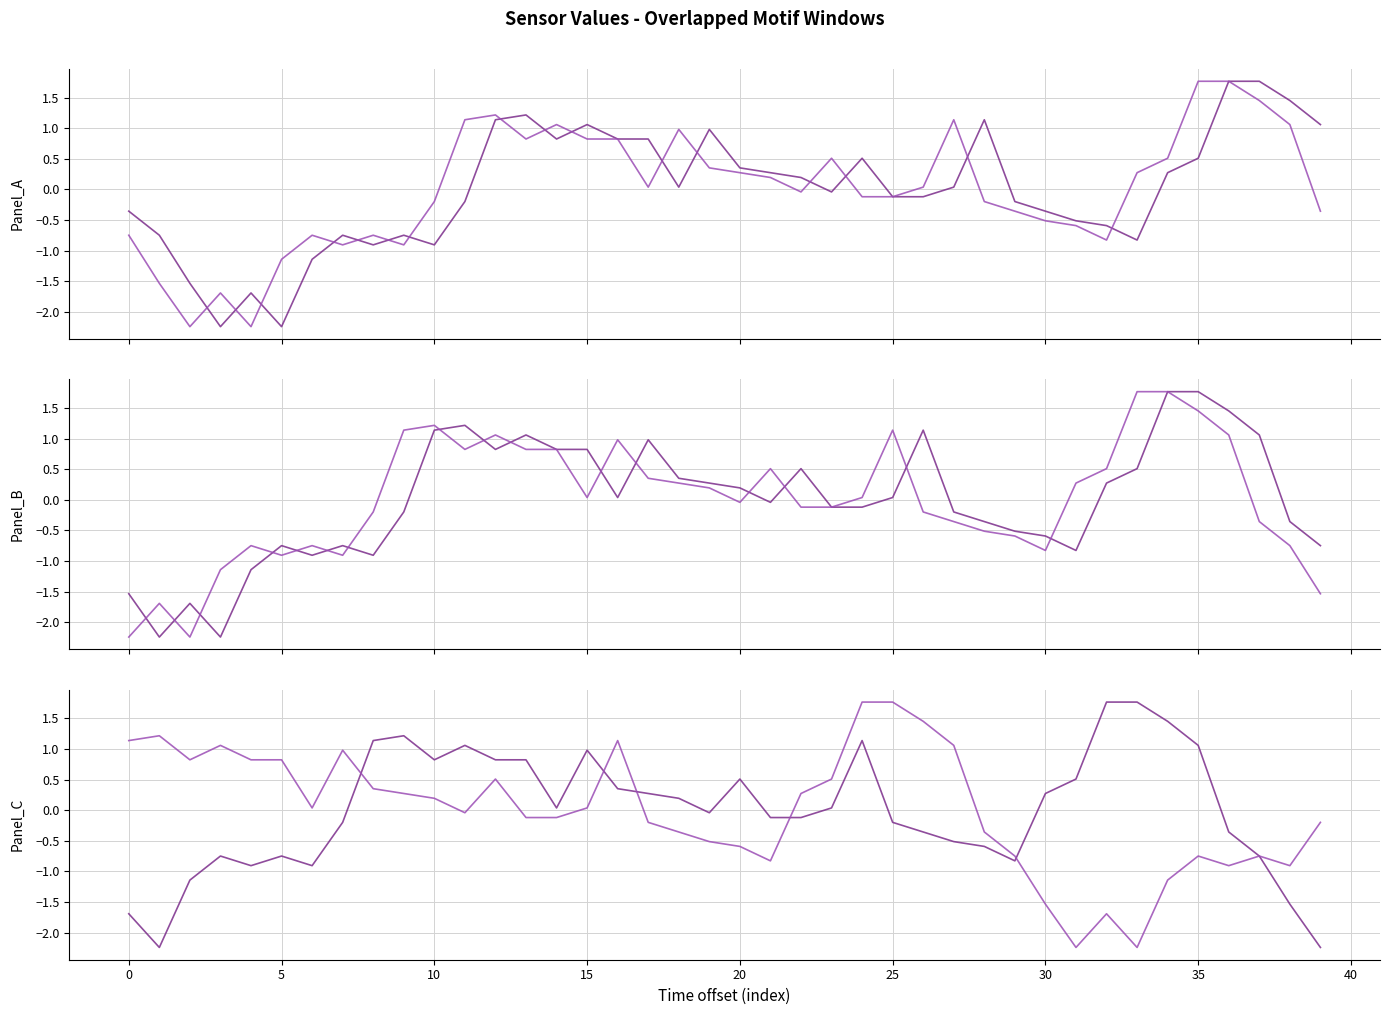

List the series in order of their peak value, lowest first.

Window_1, Window_2, Window_3, Window_4, Window_5, Window_6